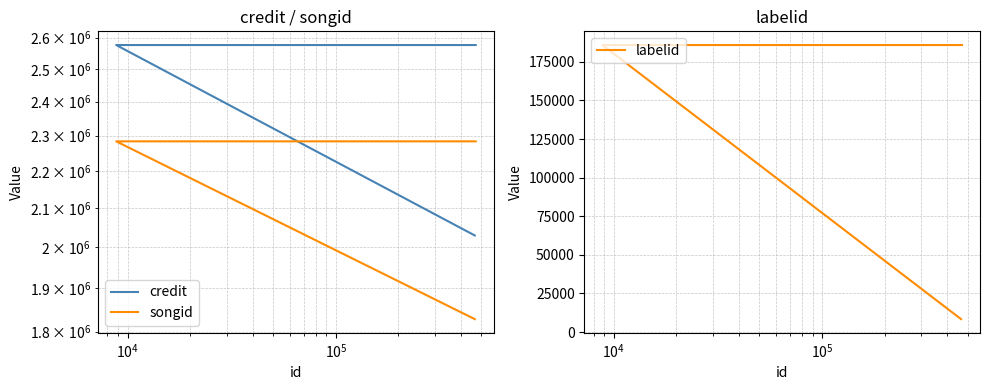

What is the sum of all labelid values?

565963